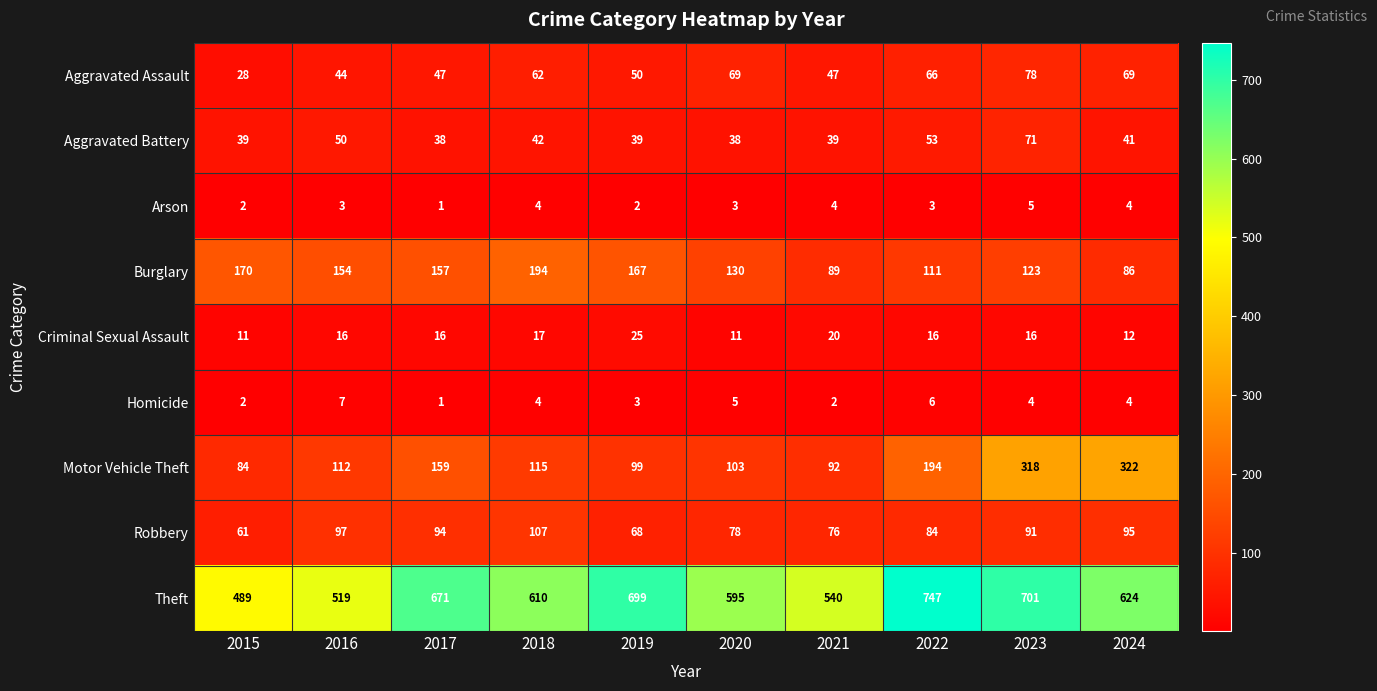

True or false: Theft has a value of 671 at 2017.

True